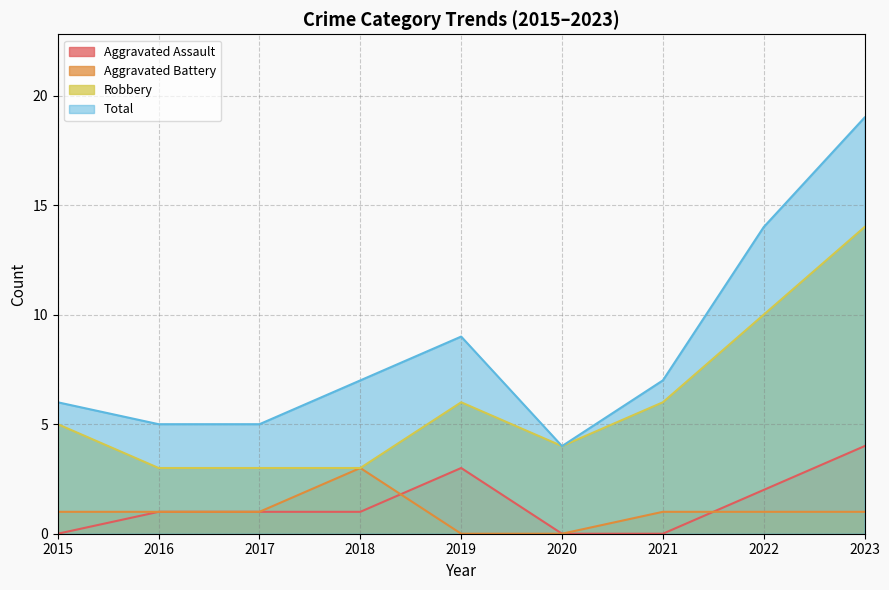

Where does the Aggravated Battery series first go above 1?

2018